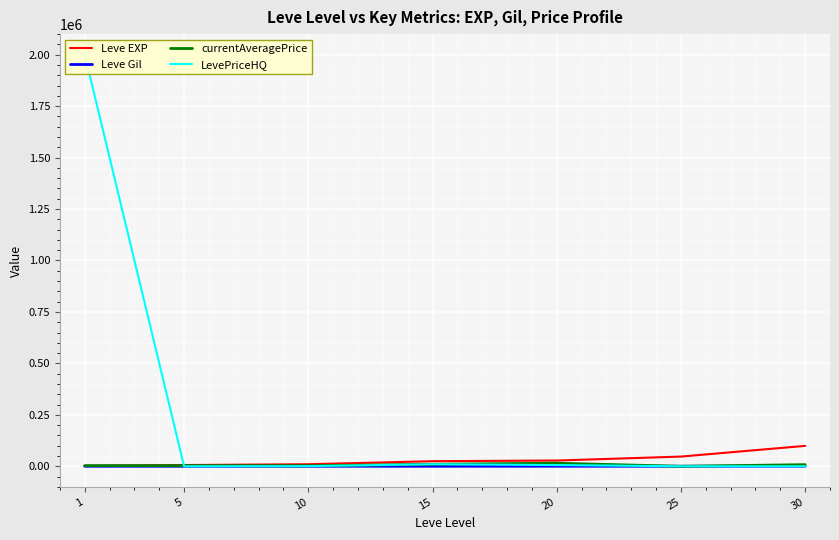

What is the difference between the maximum and minimum values in the Leve EXP series?

97530